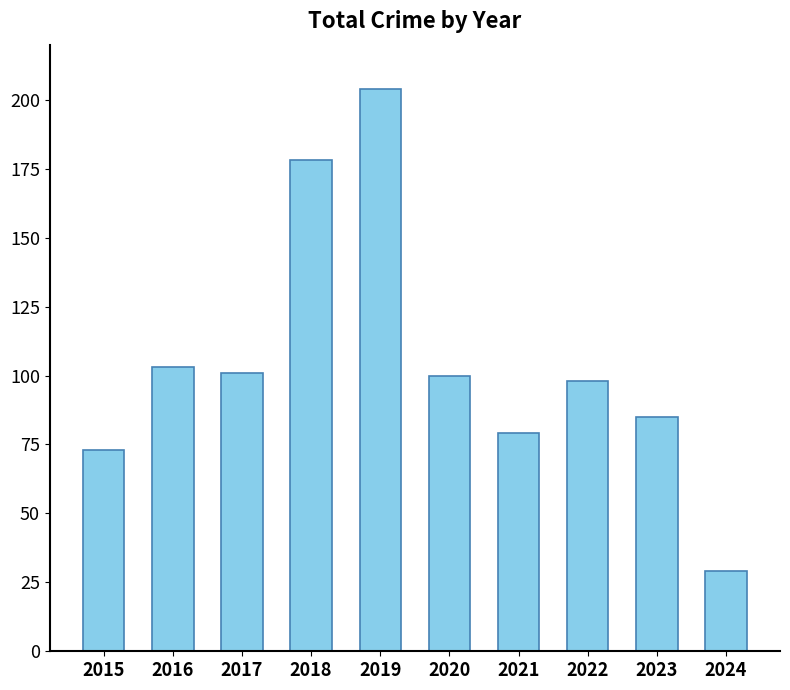

Between 2021 and 2017, which is larger?

2017